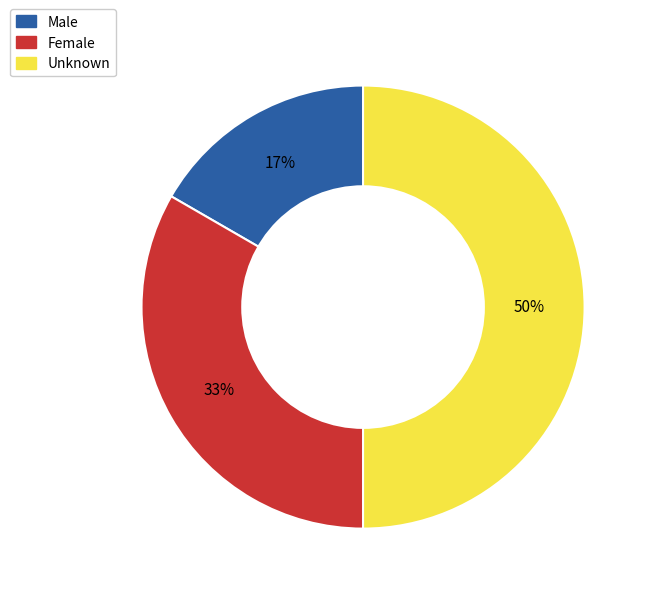

How many slices are in this pie chart?

3